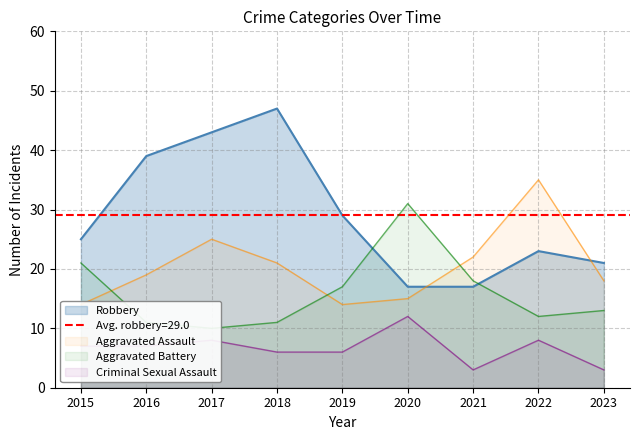

Reading right to left, transcribe all the data shown in this chart.

Aggravated Assault: 18	35	22	15	14	21	25	19	14
Aggravated Battery: 13	12	18	31	17	11	10	11	21
Criminal Sexual Assault: 3	8	3	12	6	6	8	7	7
Robbery: 21	23	17	17	29	47	43	39	25